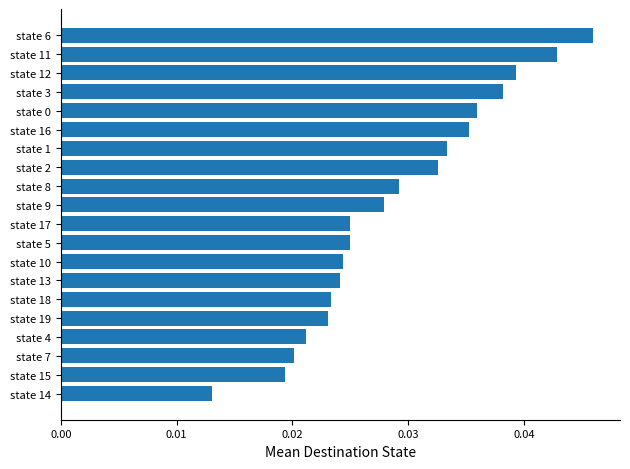

How many values are between 0 and 1?

20